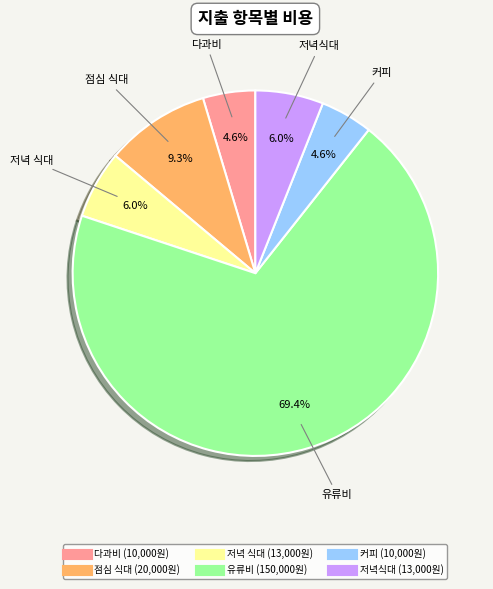

Is there a majority slice in this chart?

Yes